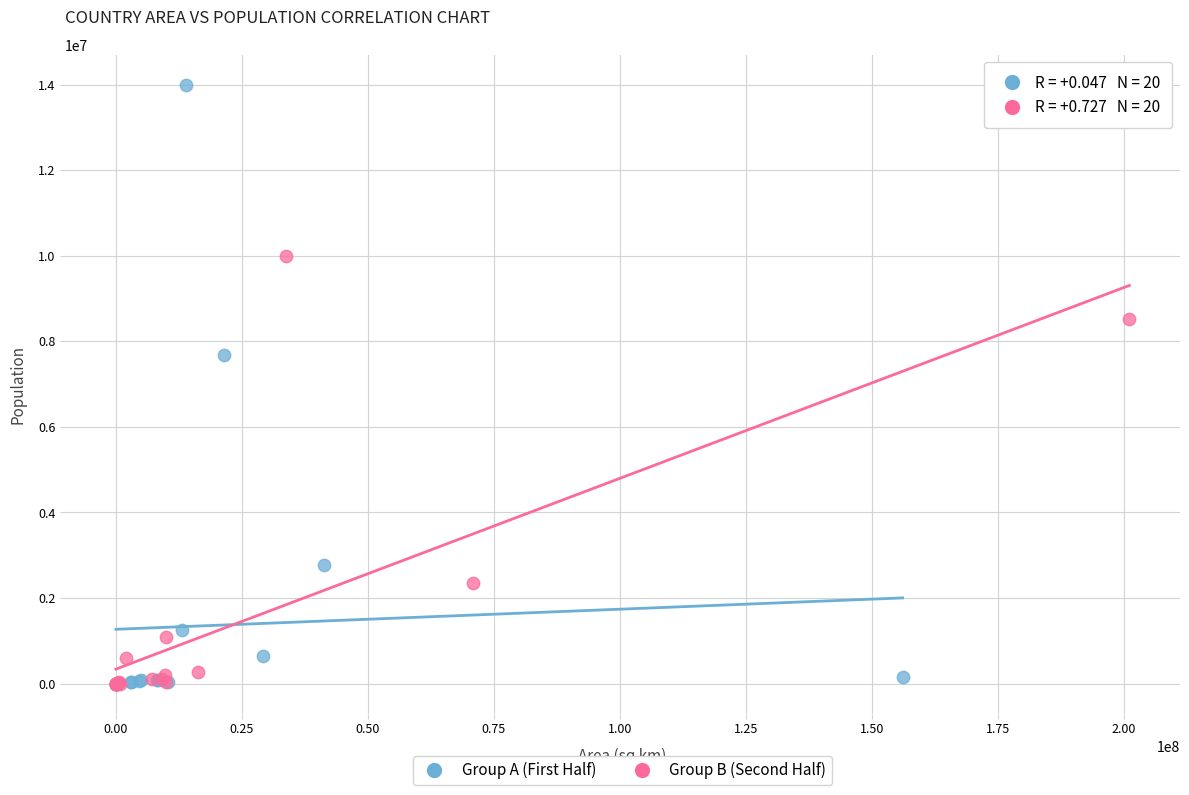

Which series reaches the maximum Y coordinate?

Group A (First Half)